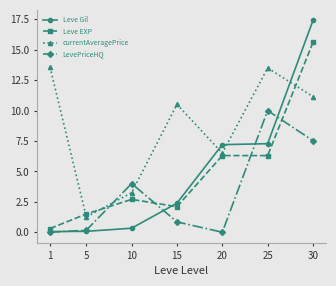

At which category does currentAveragePrice reach its first local peak?

15